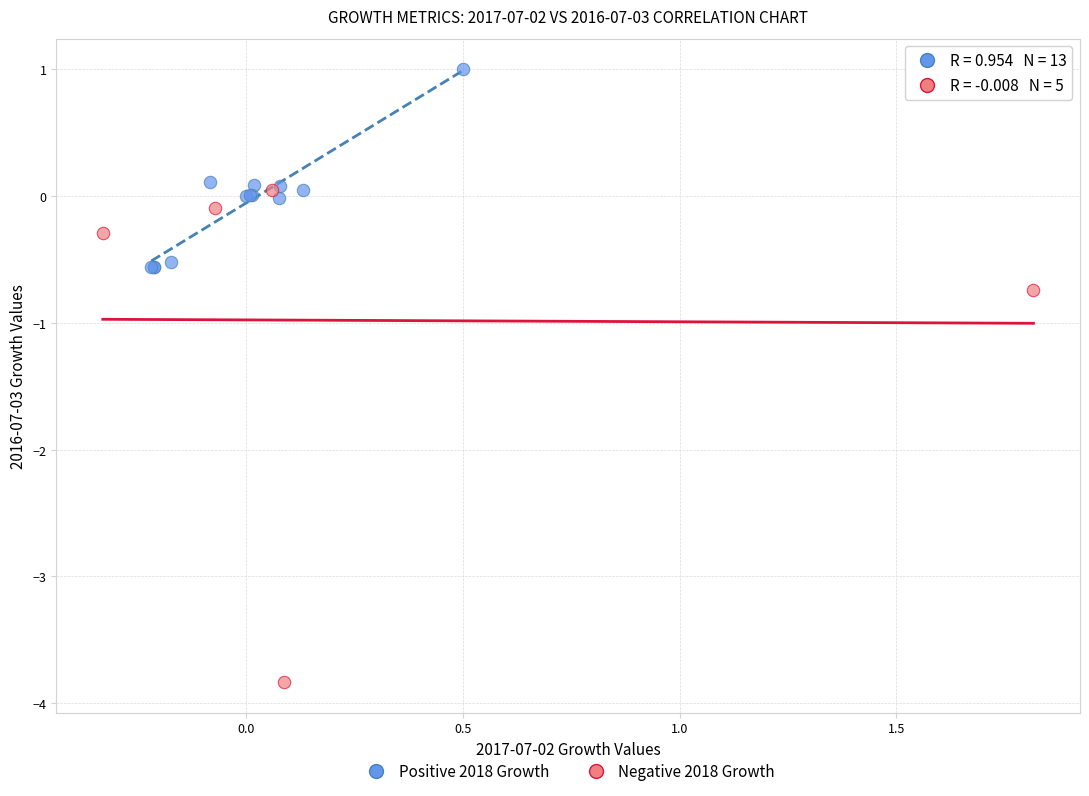

Which series reaches the minimum Y coordinate?

Negative 2018 Growth